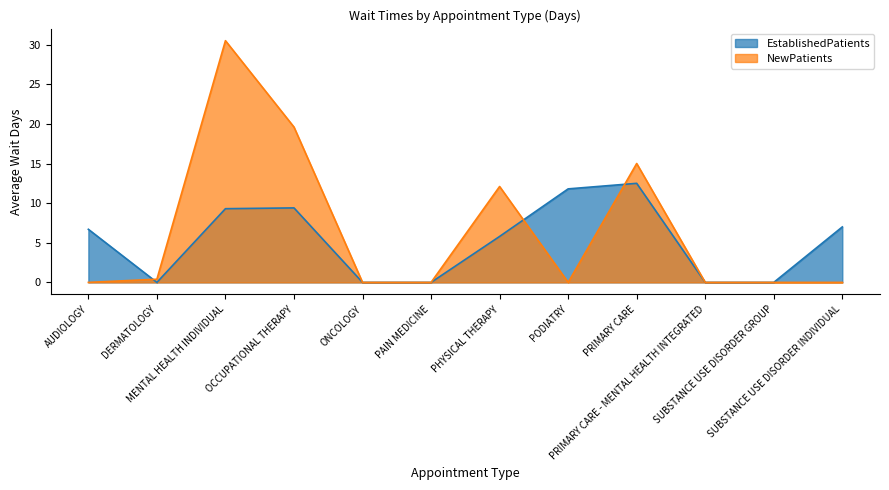

What is the value of the EstablishedPatients point at the 1st from the left?

6.7